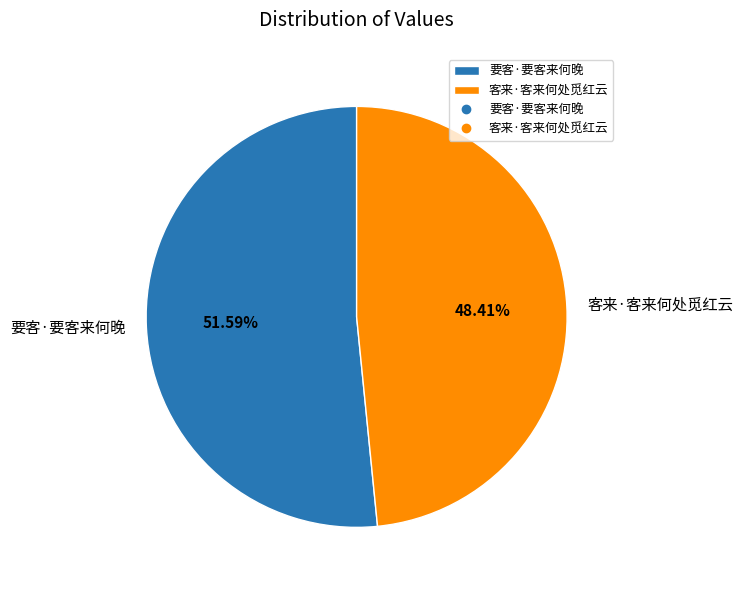

How many slices are in this pie chart?

2